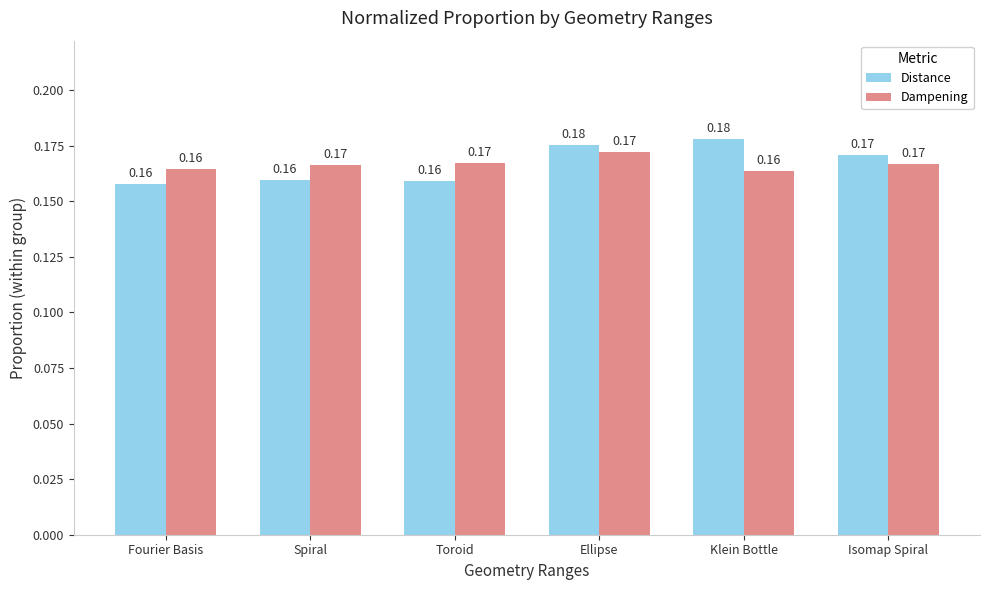

Count the Dampening values in the range 0 to 1.

6